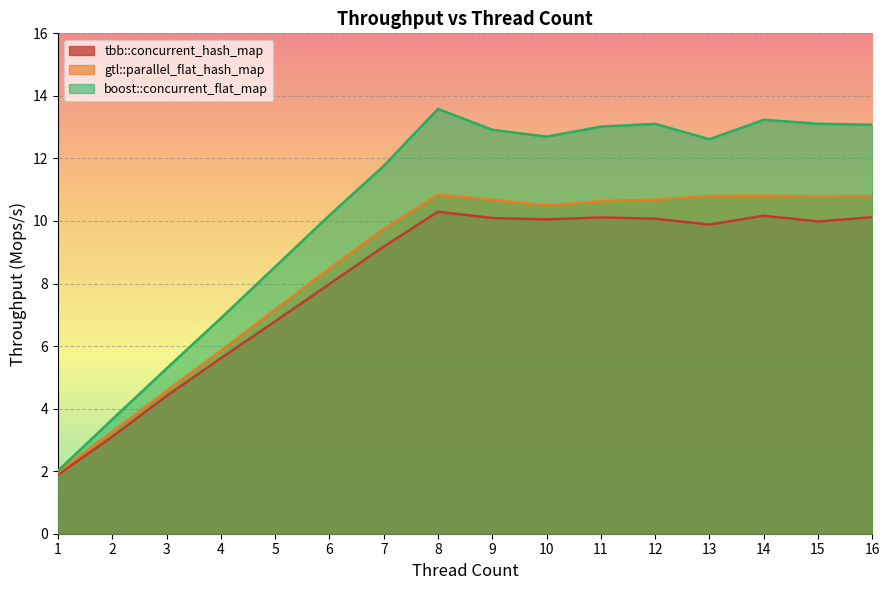

Which series has the largest total across all categories?

boost::concurrent_flat_map